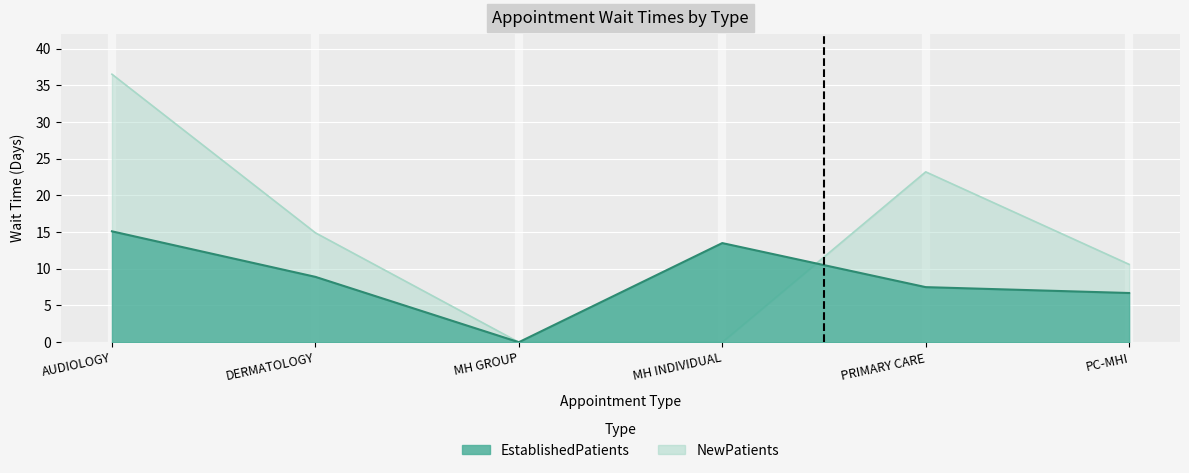

At which category is the sum across all series the highest?

AUDIOLOGY